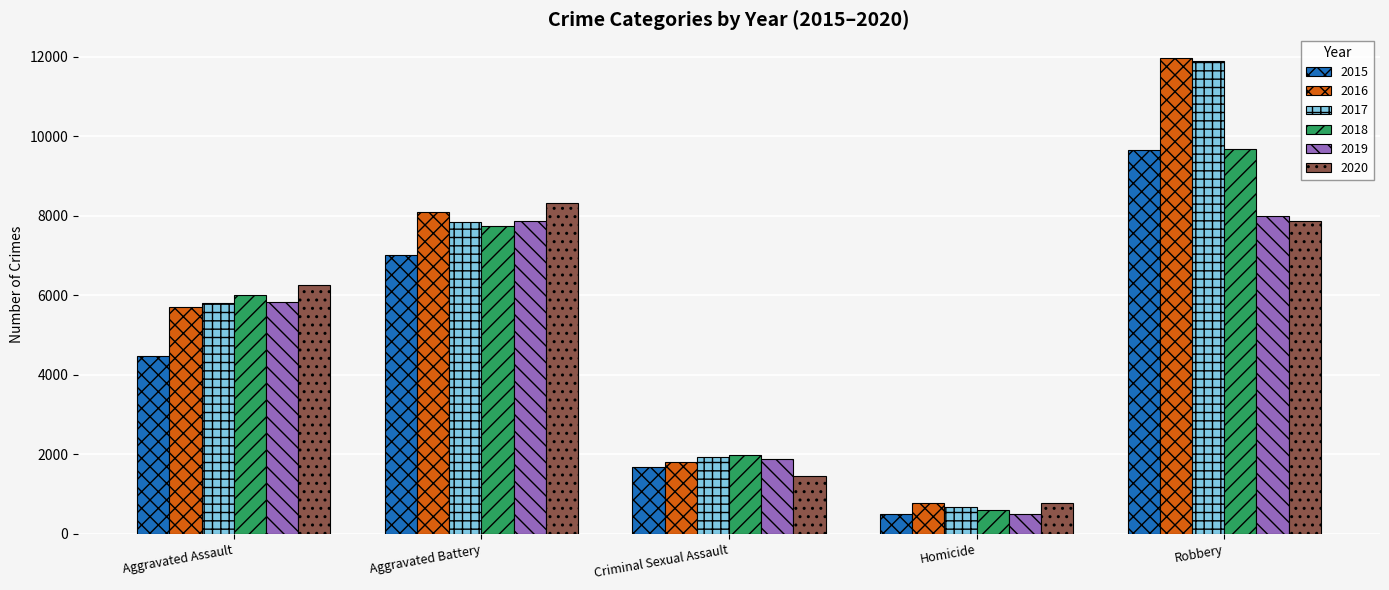

What is the label of the 2nd bar from the right?

Homicide